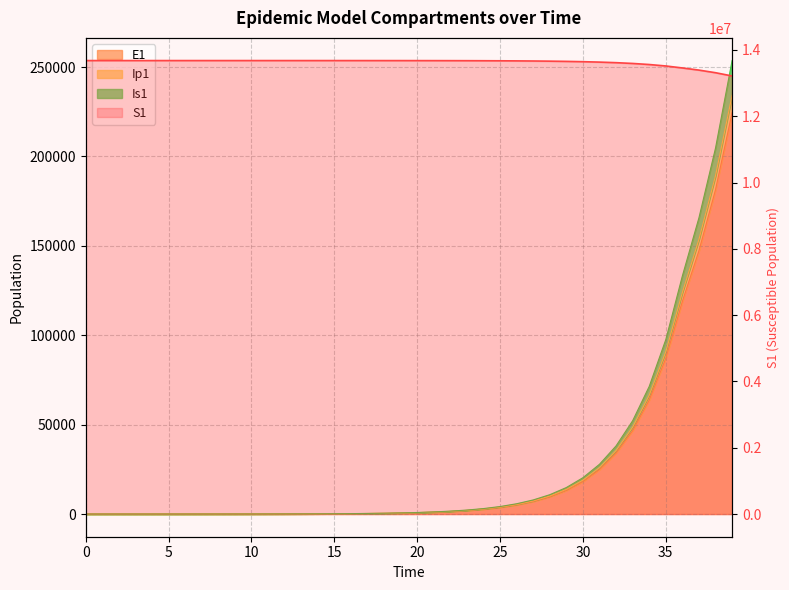

What is the label of the 14th point from the right?

26